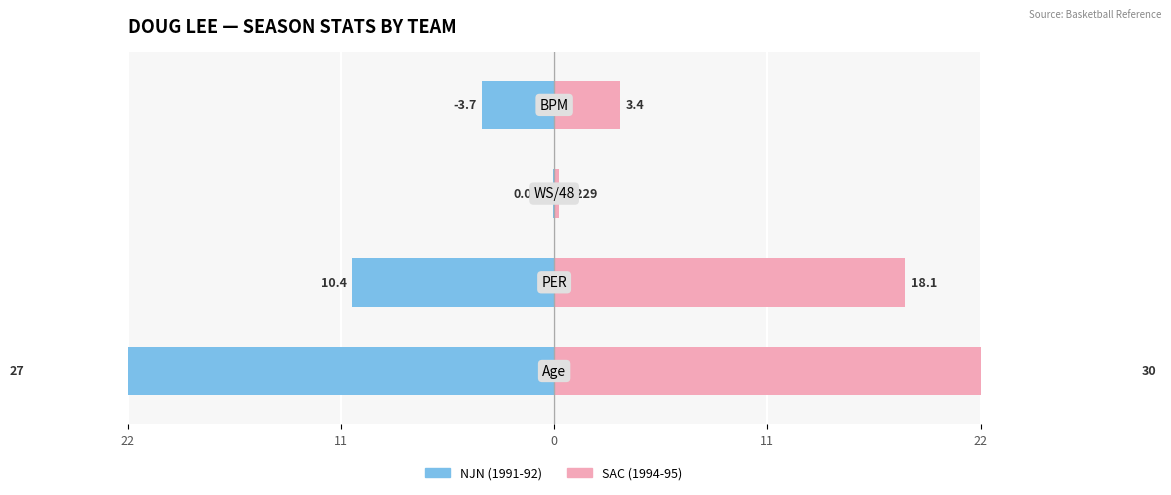

What is the value of the NJN (1991-92) bar at the 2nd from the left?

-10.4